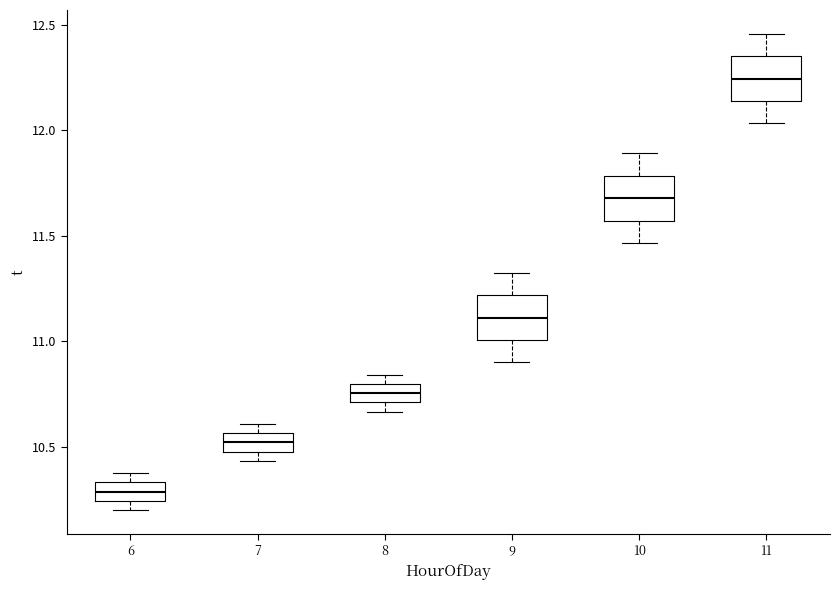

Reading left to right, read every box against the y-axis: the position of its median line, the range the box covers, and the ends of its whiskers. The values are not printed on the chart, so give them approximately, as read against the axis.

6: median 10.30, box 10.25 to 10.35, whiskers 10.20 to 10.40
7: median 10.50 (inside the box), box 10.50 to 10.55, whiskers 10.45 to 10.60
8: median 10.75, box 10.70 to 10.80, whiskers 10.65 to 10.85
9: median 11.10, box 11.00 to 11.20, whiskers 10.90 to 11.35
10: median 11.70, box 11.55 to 11.80, whiskers 11.45 to 11.90
11: median 12.25, box 12.15 to 12.35, whiskers 12.05 to 12.45